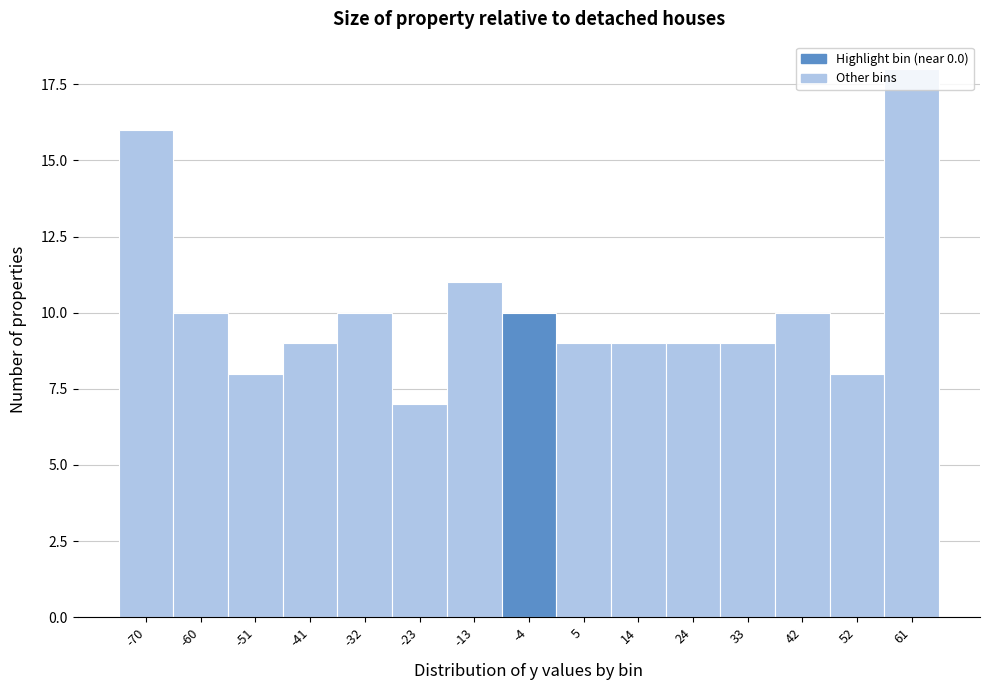

What is the change in value from -51 to 5?

+1